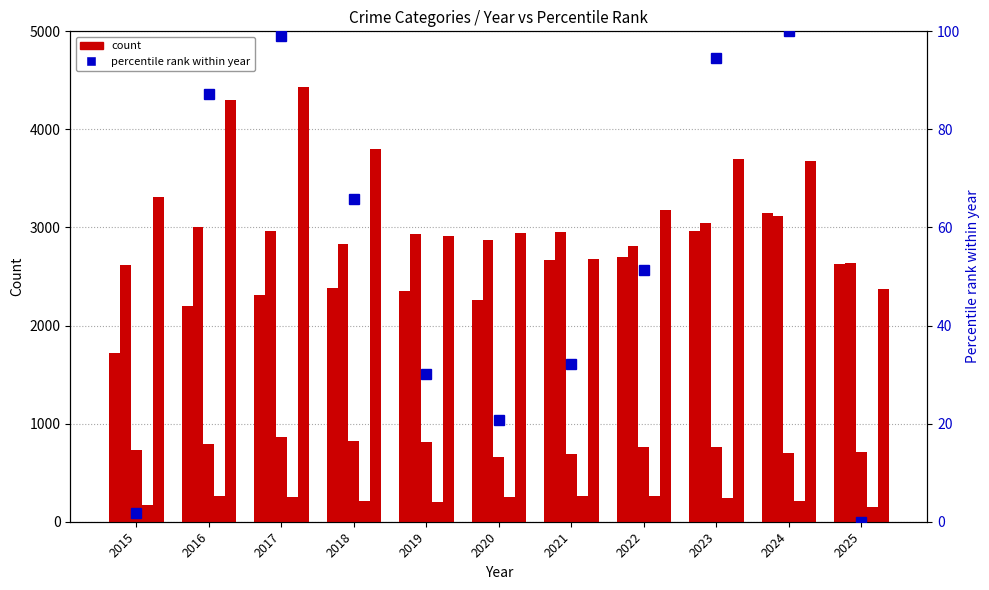

What is the sum of the Aggravated Assault values at 2015 and 2023?

4679.0